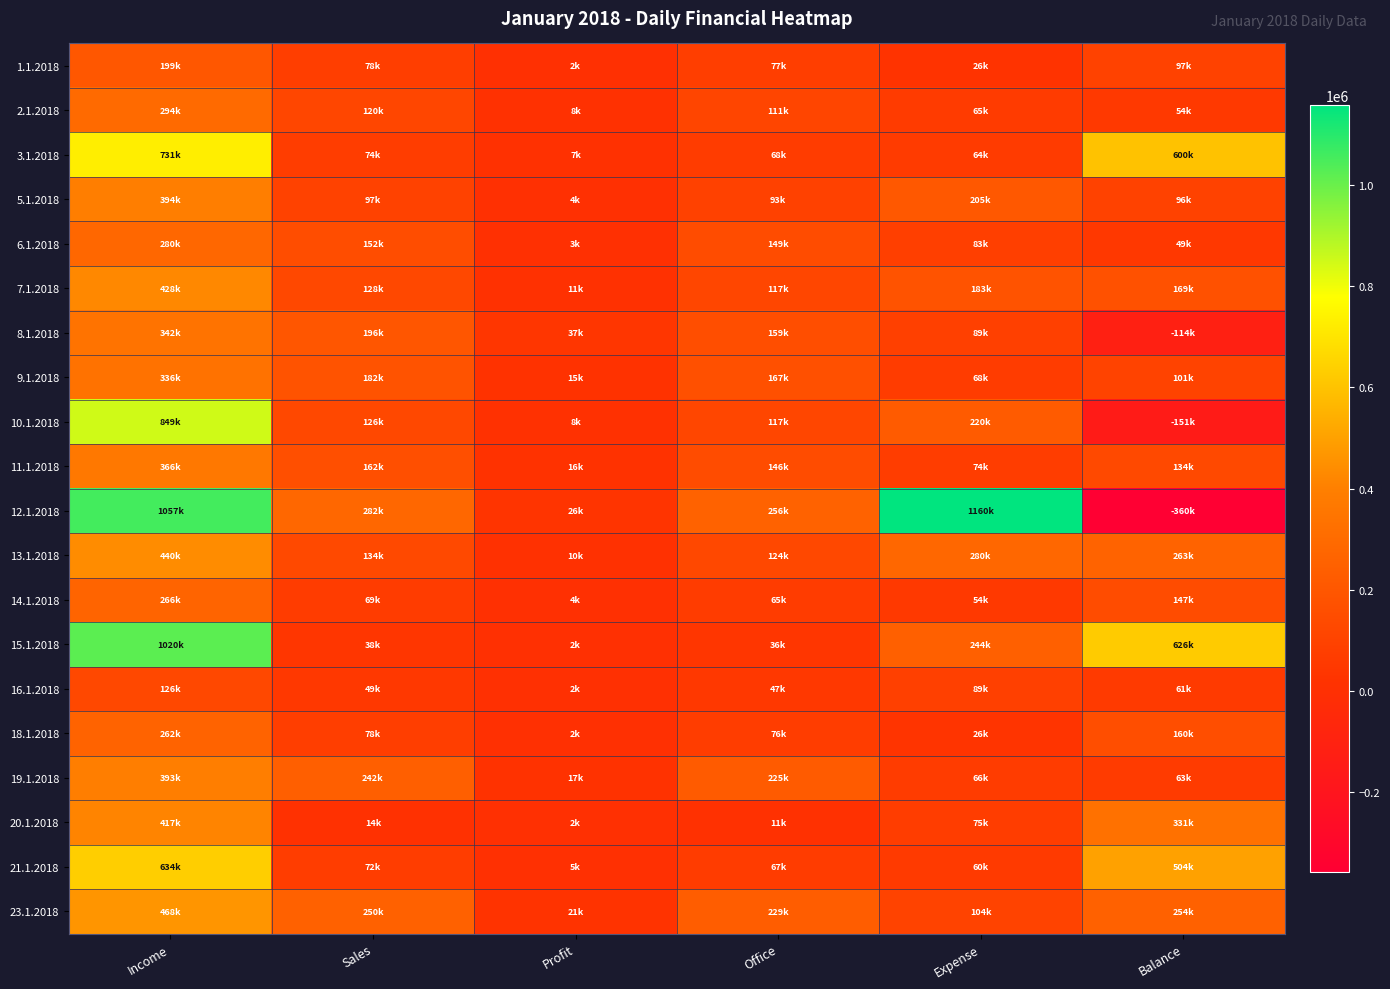

At Balance, list the series in order from largest to smallest.

15.1.2018, 3.1.2018, 21.1.2018, 20.1.2018, 13.1.2018, 23.1.2018, 7.1.2018, 18.1.2018, 14.1.2018, 11.1.2018, 9.1.2018, 1.1.2018, 5.1.2018, 19.1.2018, 16.1.2018, 2.1.2018, 6.1.2018, 8.1.2018, 10.1.2018, 12.1.2018